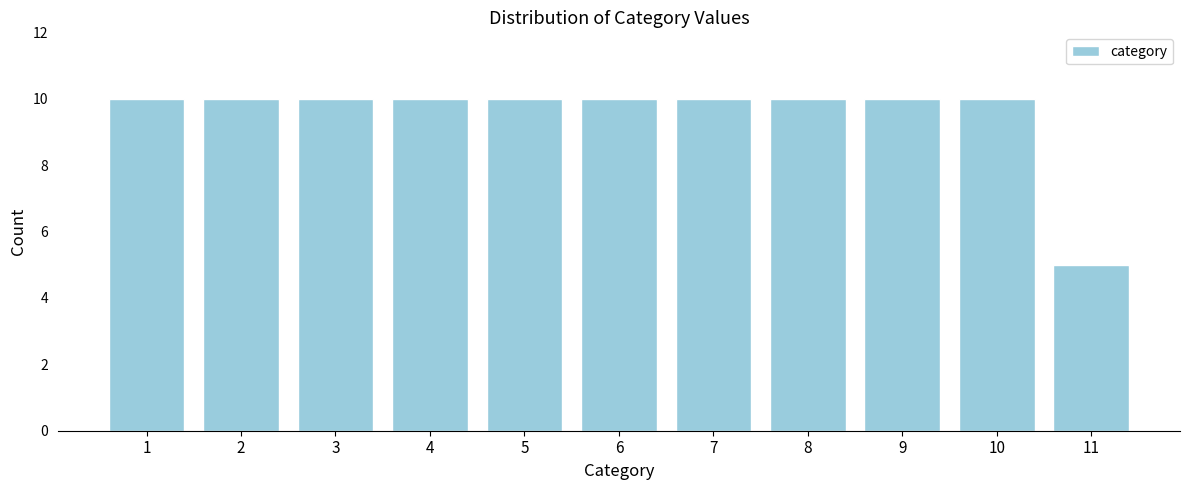

Reading left to right, transcribe all the data shown in this chart.

1=10	2=10	3=10	4=10	5=10	6=10	7=10	8=10	9=10	10=10	11=5